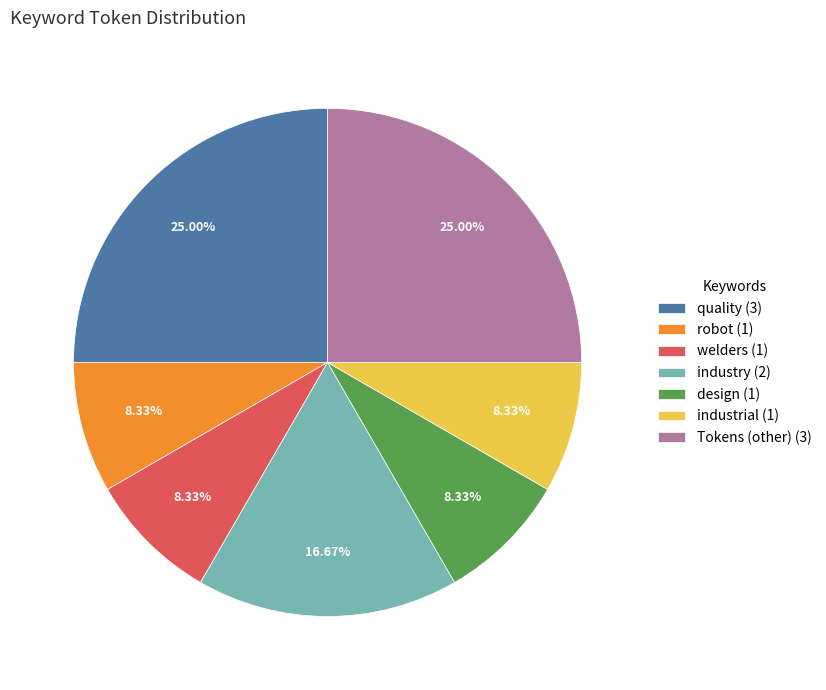

Approximately how many times larger is the value at design compared to quality?

0.3